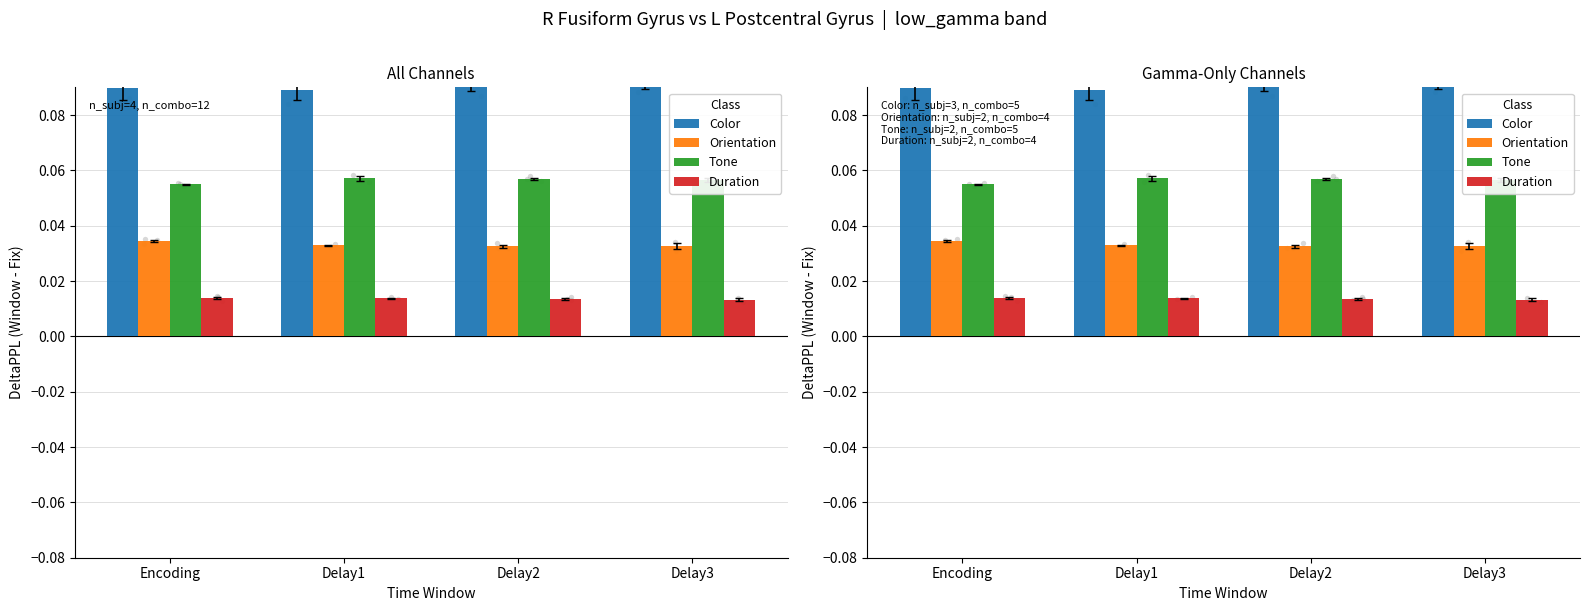

Which series has the largest total across all categories?

Color